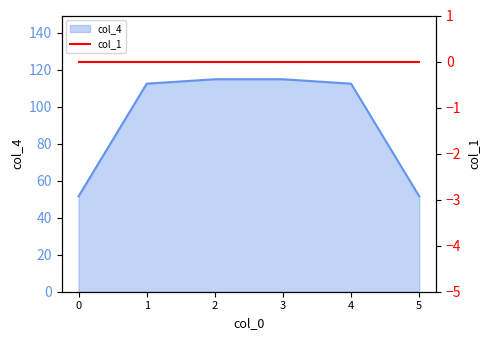

Rank the categories by value from highest to lowest.

2, 3, 1, 4, 0, 5